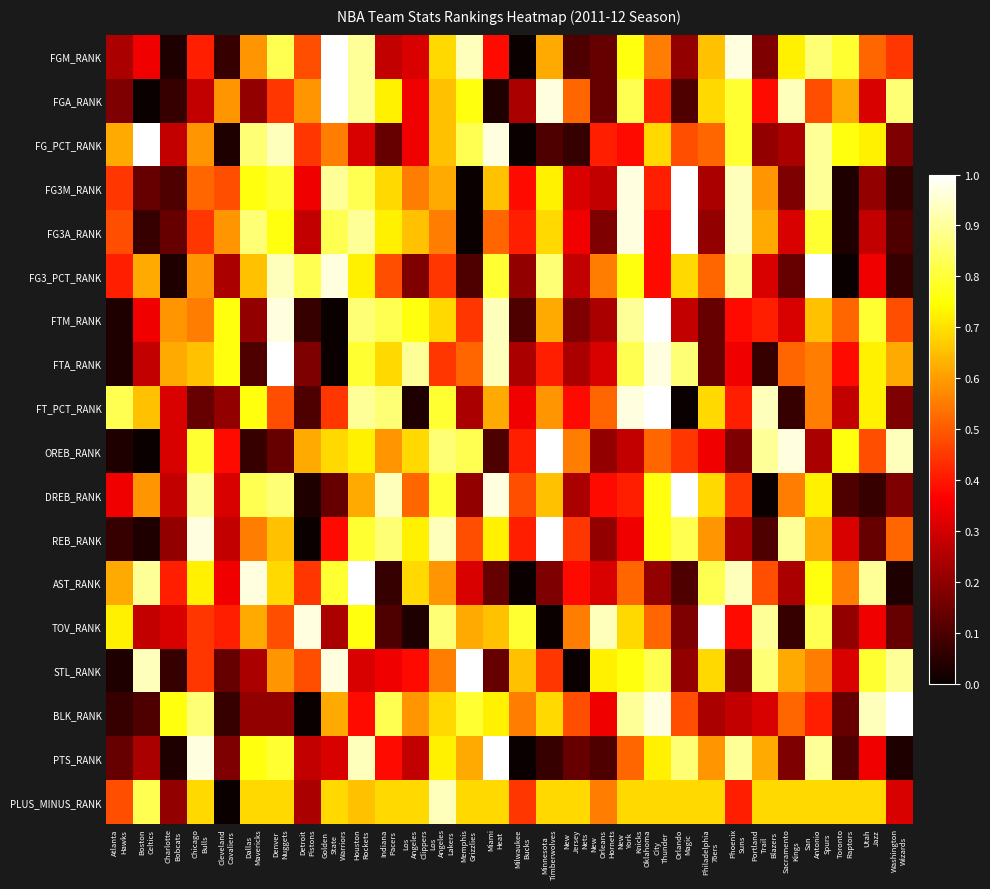

Which has a higher value, Miami
Heat or Toronto
Raptors?

Toronto
Raptors